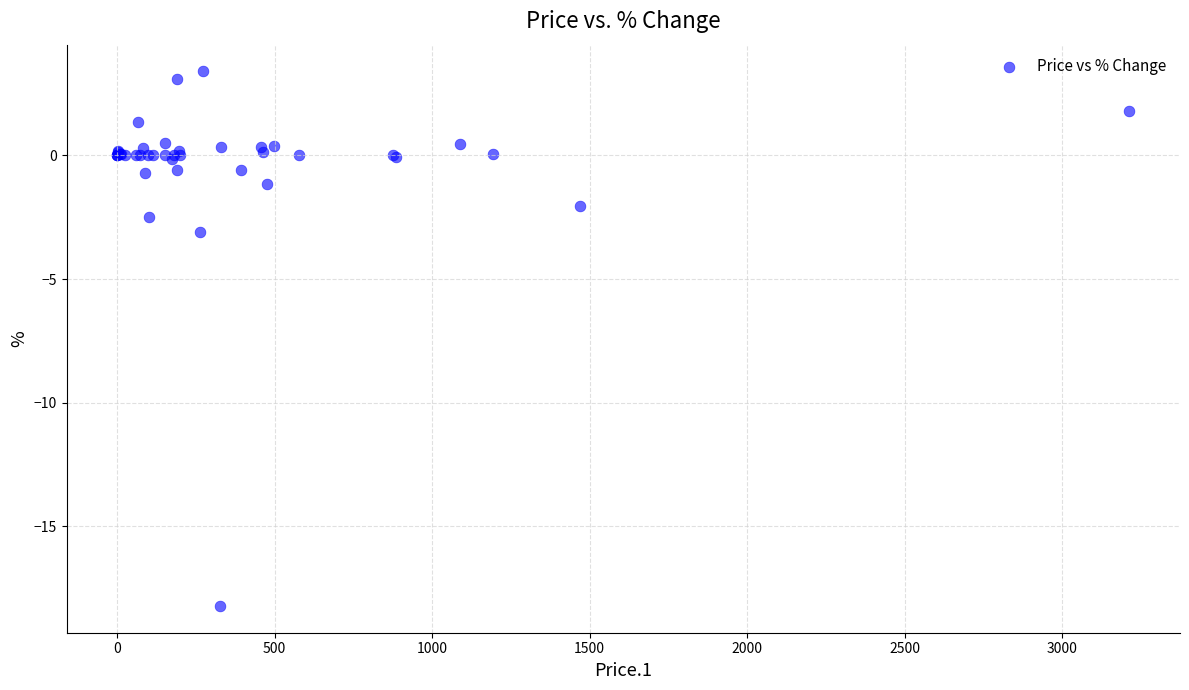

What Y value in the scatter plot is closest to -7?

-3.1